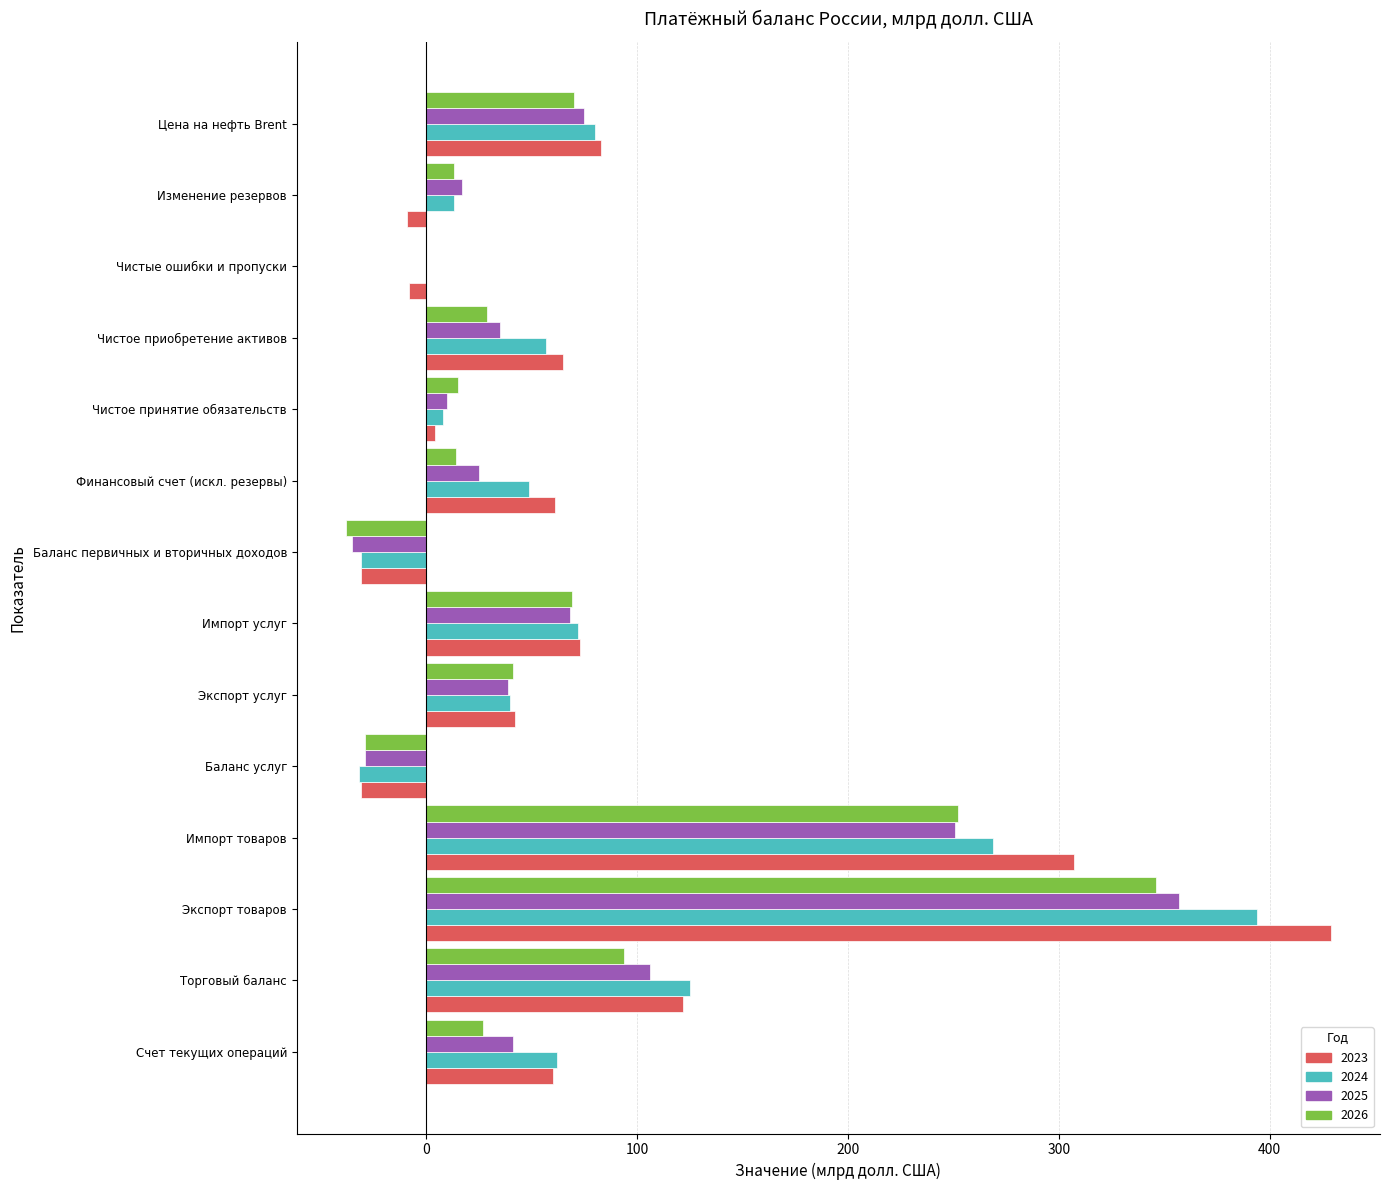

What is the sum of all 2024 values?

1106